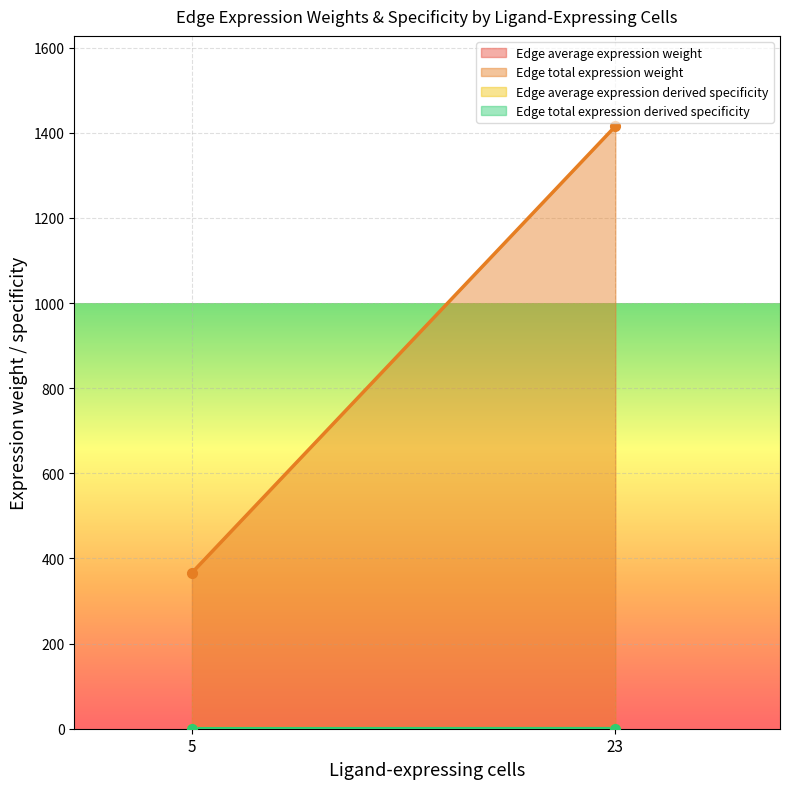

Is it true that Edge total expression derived specificity equals 0.1 at 23?

False